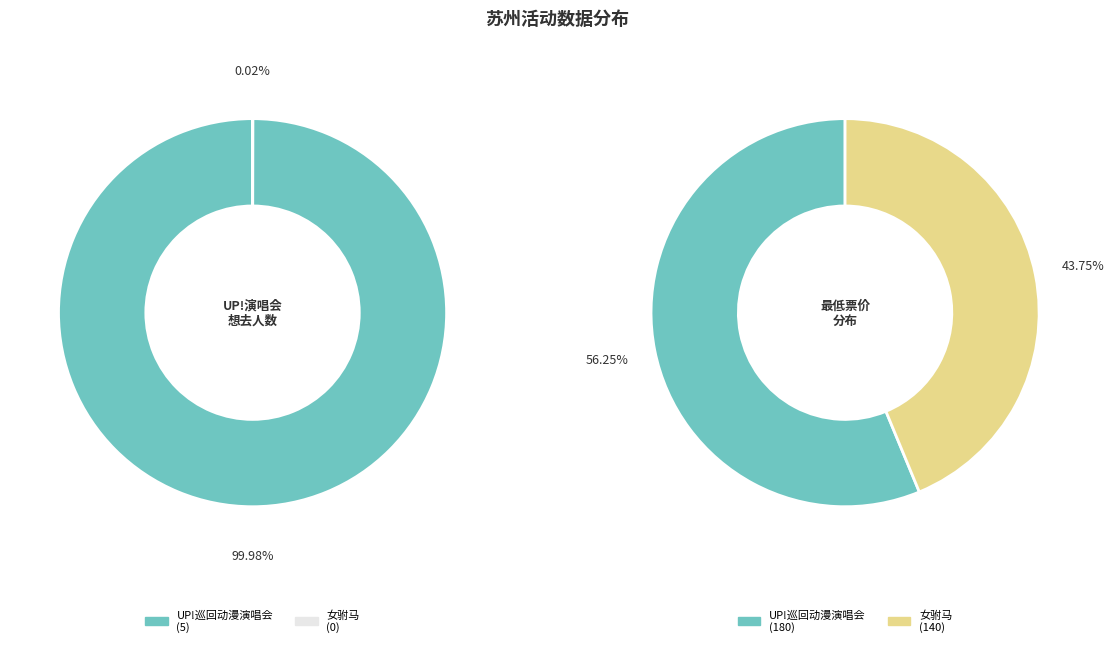

What is the change in value from 苏州·奇迹の闪耀 「UP!」巡回动漫演唱会 to 苏州·【明星版】吴琼主演经典黄梅戏《女驸马》?

-5